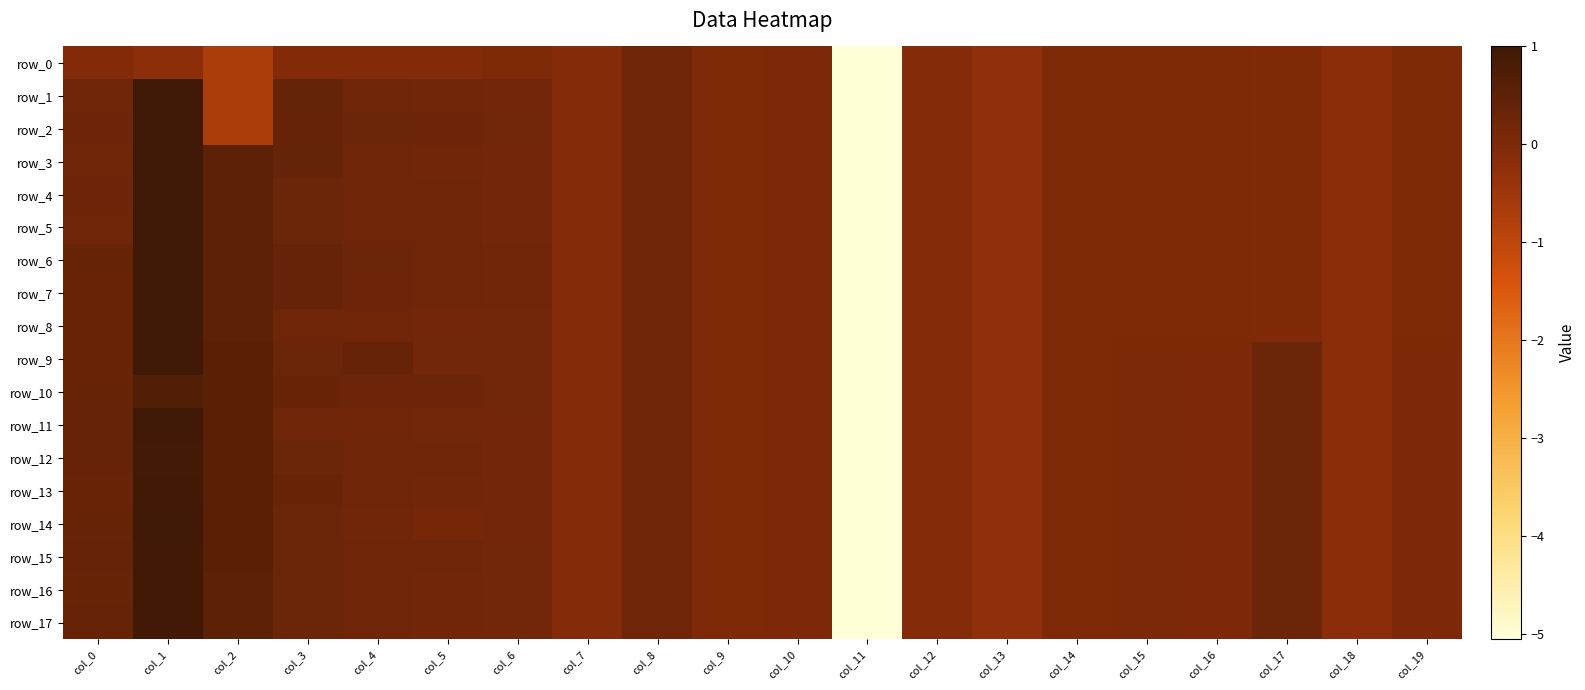

Which series changed the most between col_13 and col_14?

row_9